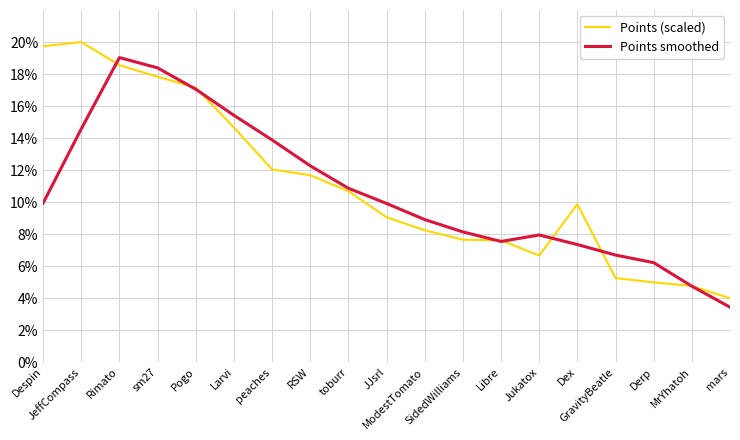

The value of Points smoothed at GravityBeatle is 6.7. True or false?

True